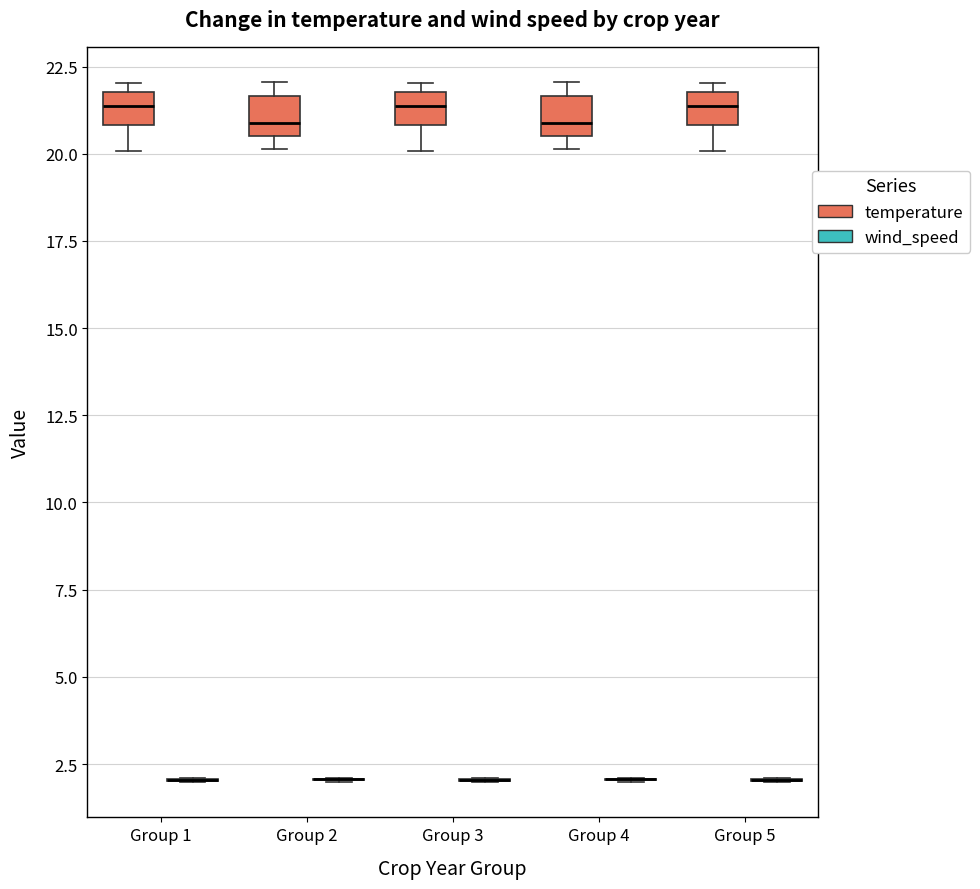

Reading left to right, transcribe this box plot: for each box, give where its median line is, the range the box spans, and where its two whiskers end, as read against the y-axis. The values are not printed on the chart, so give them approximately, as read against the axis.

Group 1 (temperature): median 21.5, box 21.0 to 22.0, whiskers 20.0 to 22.0 (just above the box's upper edge)
Group 1 (wind_speed): box collapsed to a line at 2.0, whiskers 2.0 to 2.0
Group 2 (temperature): median 21.0, box 20.5 to 21.5, whiskers 20.0 to 22.0
Group 2 (wind_speed): box collapsed to a line at 2.0, whiskers 2.0 to 2.0
Group 3 (temperature): median 21.5, box 21.0 to 22.0, whiskers 20.0 to 22.0 (just above the box's upper edge)
Group 3 (wind_speed): box collapsed to a line at 2.0, whiskers 2.0 to 2.0
Group 4 (temperature): median 21.0, box 20.5 to 21.5, whiskers 20.0 to 22.0
Group 4 (wind_speed): box collapsed to a line at 2.0, whiskers 2.0 to 2.0
Group 5 (temperature): median 21.5, box 21.0 to 22.0, whiskers 20.0 to 22.0 (just above the box's upper edge)
Group 5 (wind_speed): box collapsed to a line at 2.0, whiskers 2.0 to 2.0